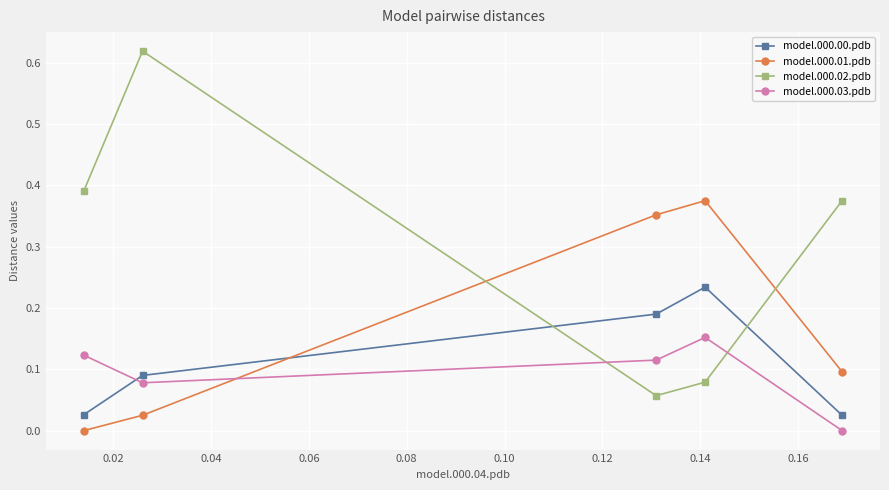

Which series has the largest total across all categories?

model.000.02.pdb